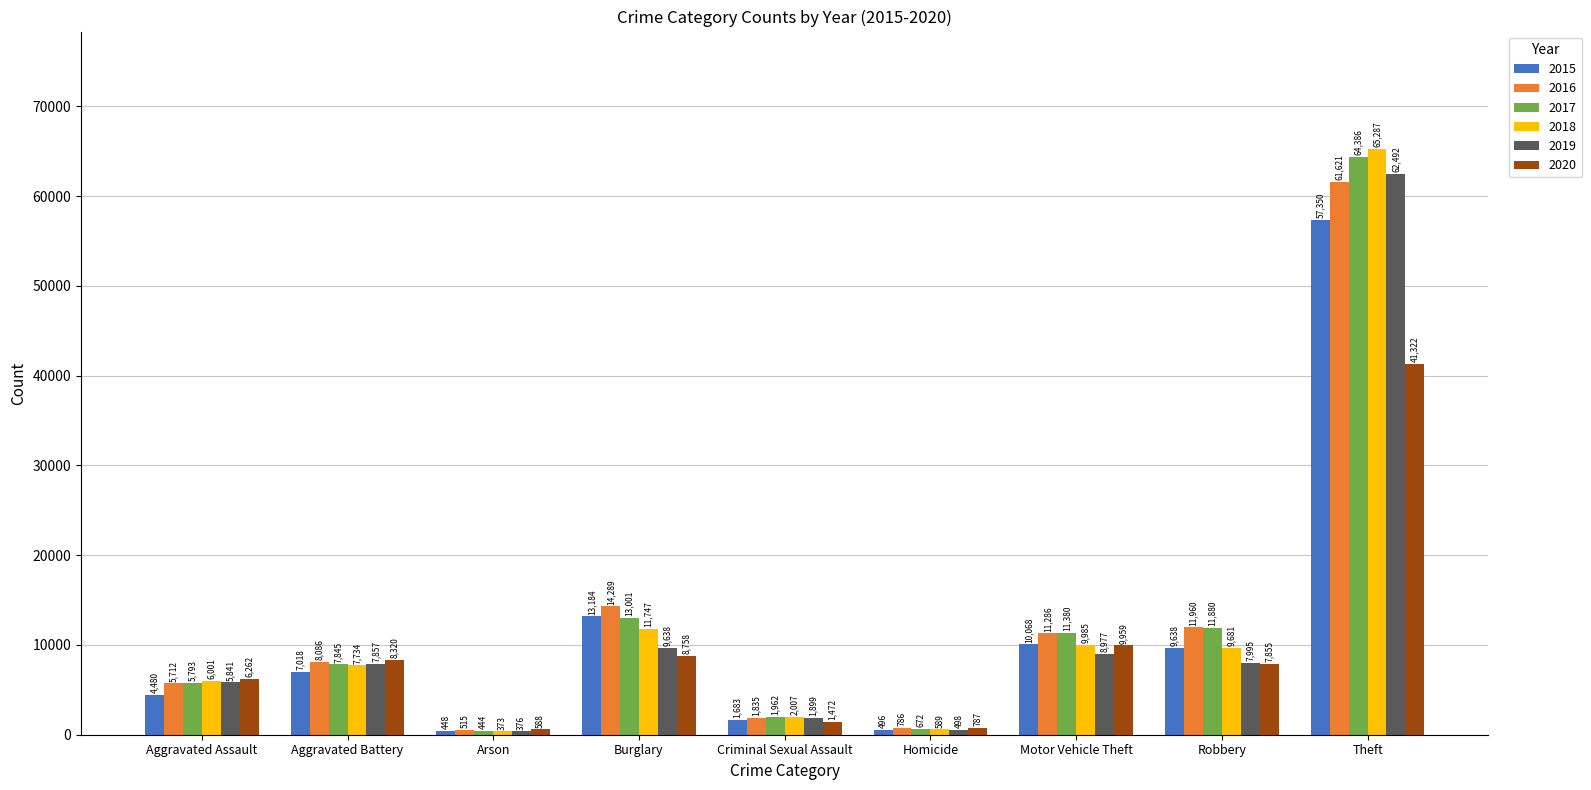

Is the value of 2015 at Arson greater than the value of 2019 at Criminal Sexual Assault?

No